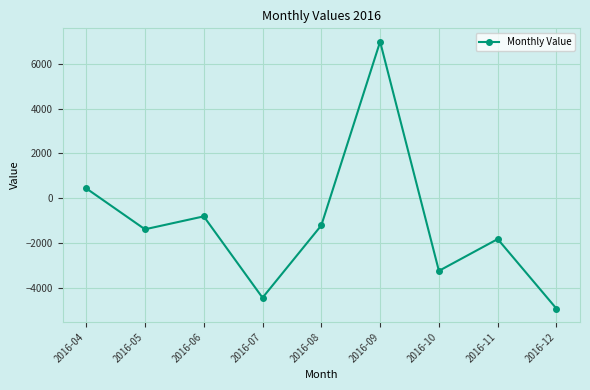

Rank the categories by value from highest to lowest.

2016-09, 2016-04, 2016-06, 2016-08, 2016-05, 2016-11, 2016-10, 2016-07, 2016-12